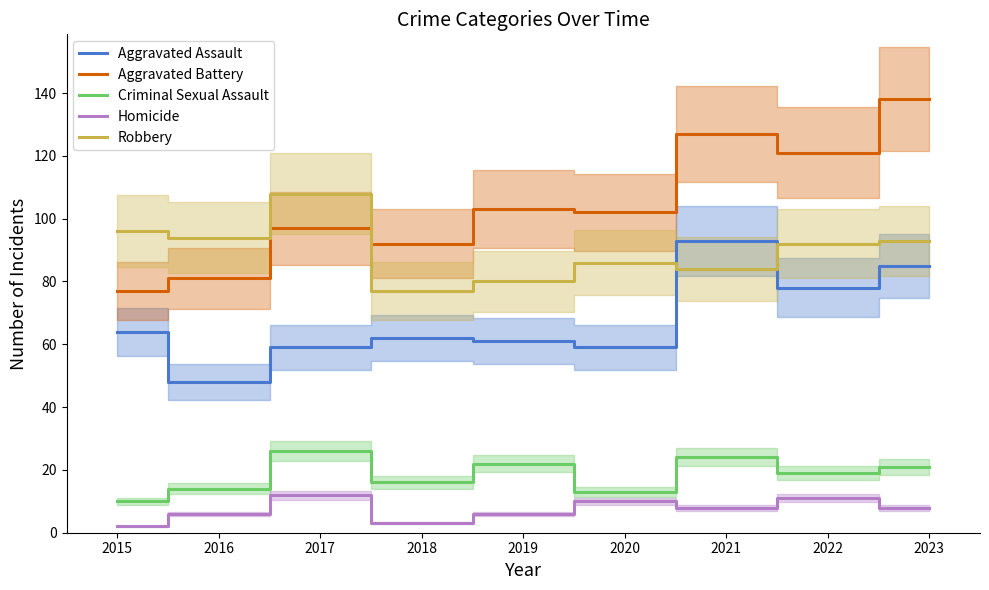

Is the value of Robbery at 2022 greater than the value of Aggravated Assault at 2020?

Yes